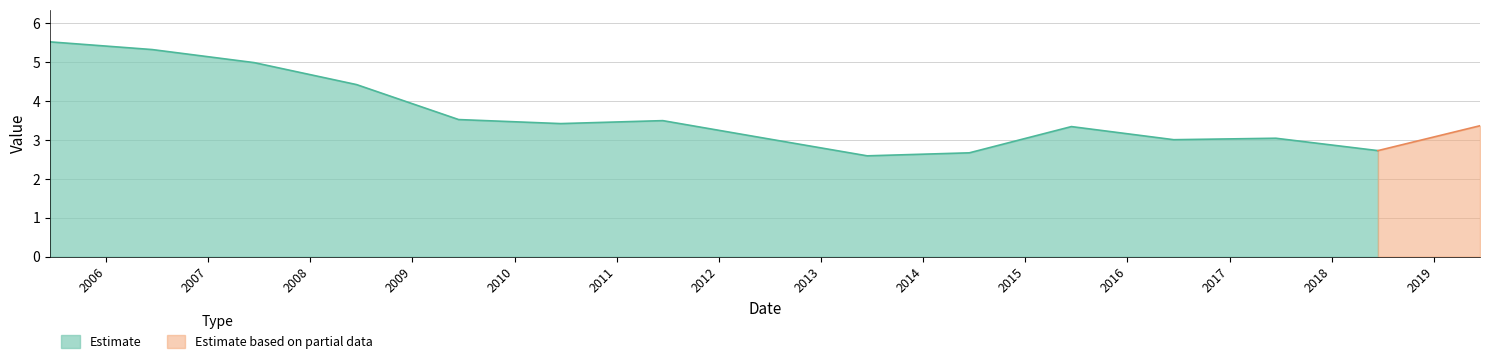

Reading right to left, list all the values displayed in this chart.

2019-06-15=3.4	2018-06-15=2.7	2017-06-15=3.0	2016-06-15=3.0	2015-06-15=3.3	2014-06-15=2.7	2013-06-15=2.6	2012-06-15=3.0	2011-06-15=3.5	2010-06-15=3.4	2009-06-15=3.5	2008-06-15=4.4	2007-06-15=5.0	2006-06-15=5.3	2005-06-15=5.5